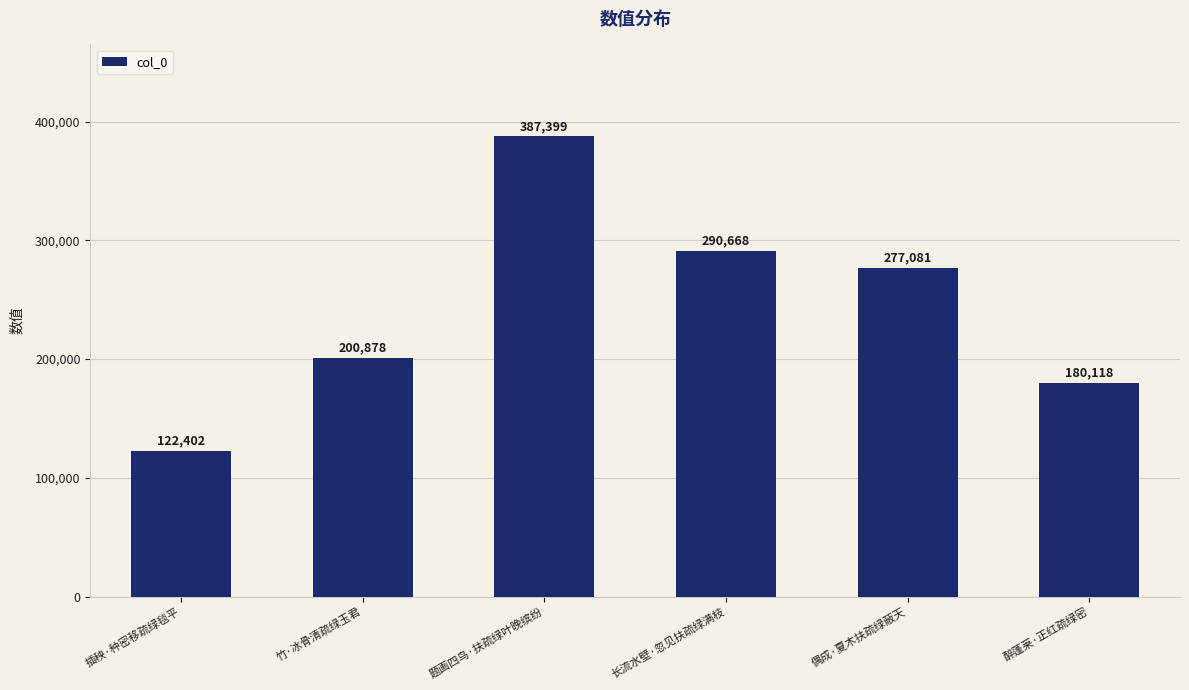

At which label does the data first exceed 277081?

题画四鸟·扶疏绿叶晚缤纷